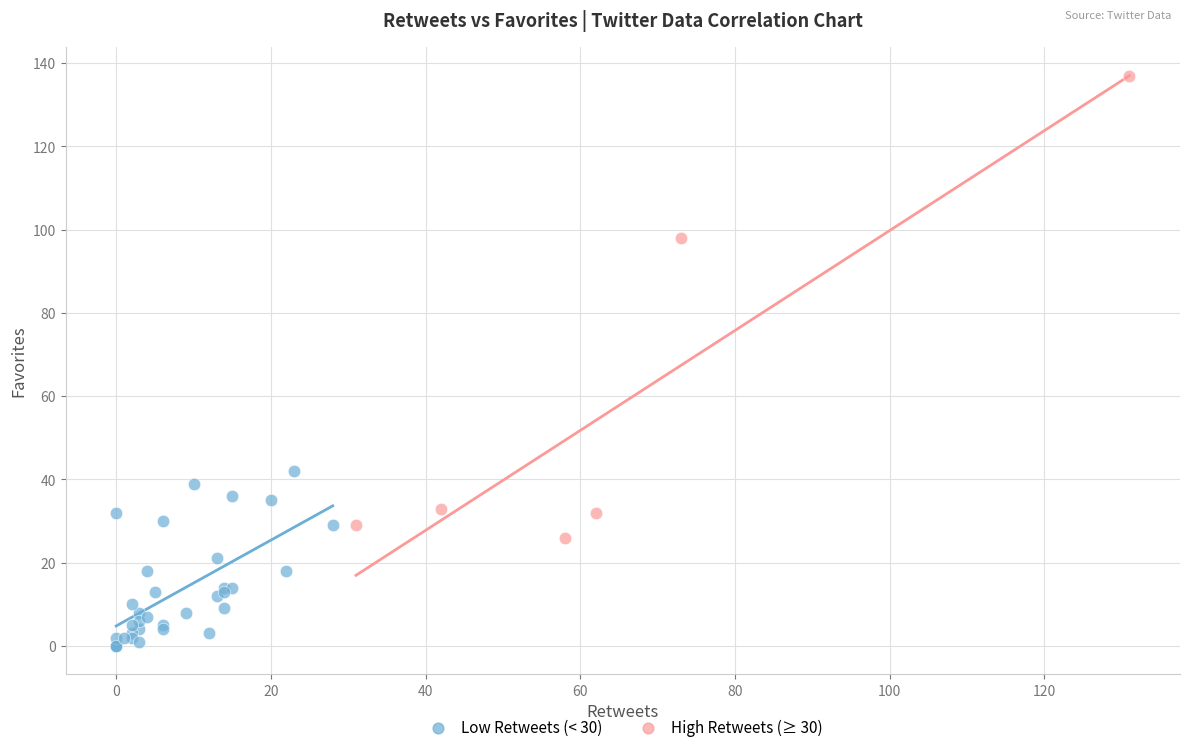

Which series reaches the minimum Y coordinate?

Low Retweets (< 30)